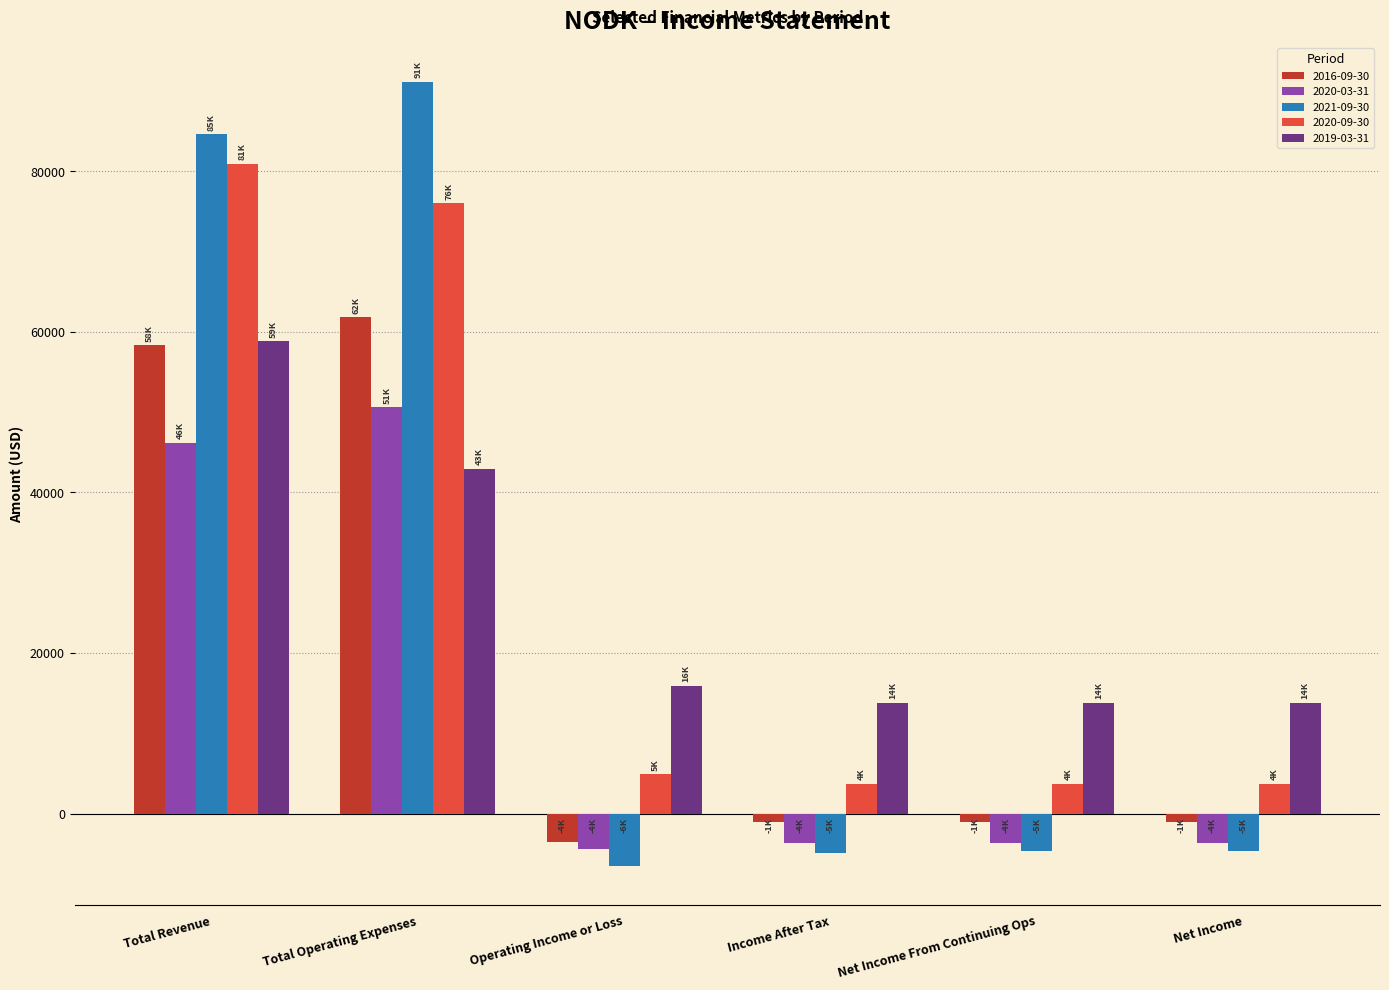

What is the total value across all series at Operating Income or Loss?

6400